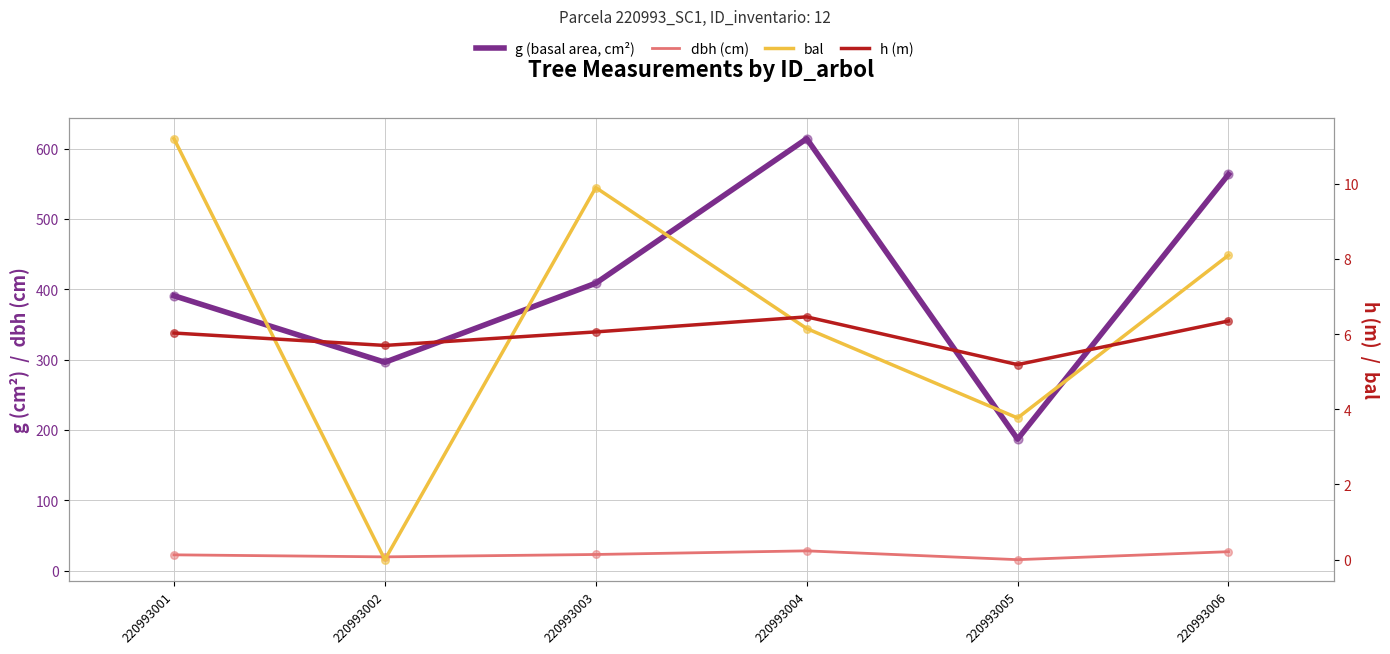

Which series has the largest Y range (max minus min)?

g (basal area, cm²)